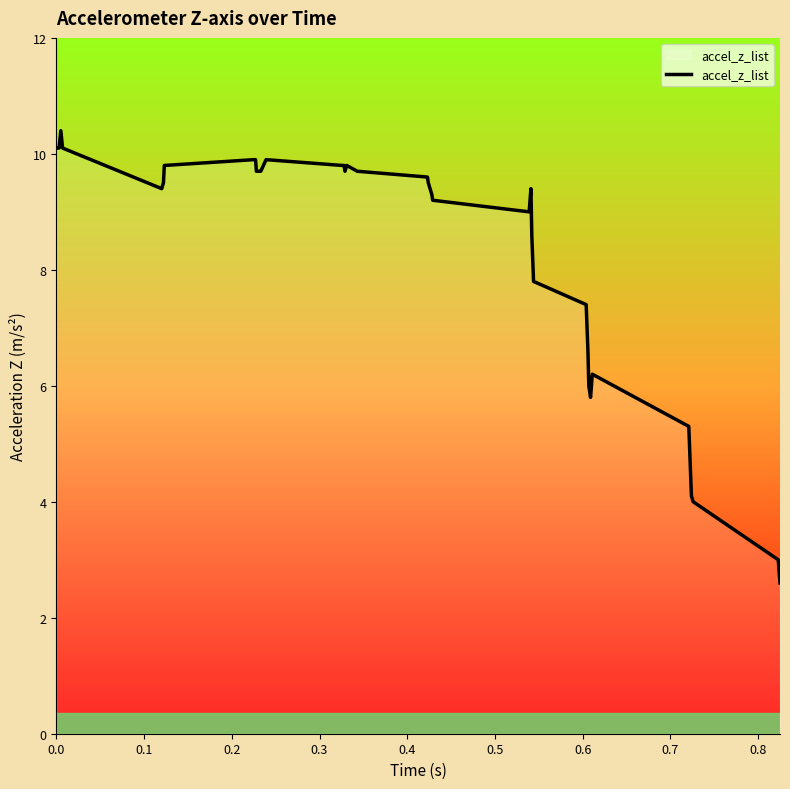

What is the difference between the maximum and minimum values?

7.8